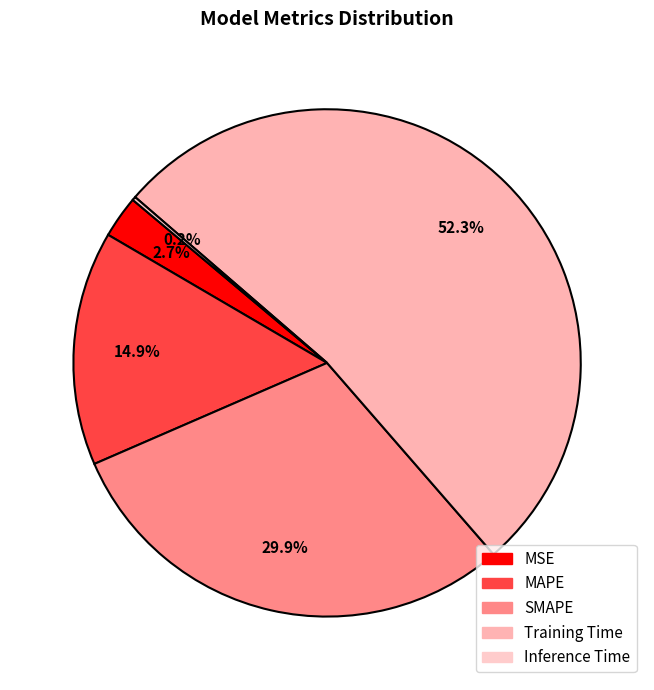

What is the smallest slice in the pie chart?

Inference Time